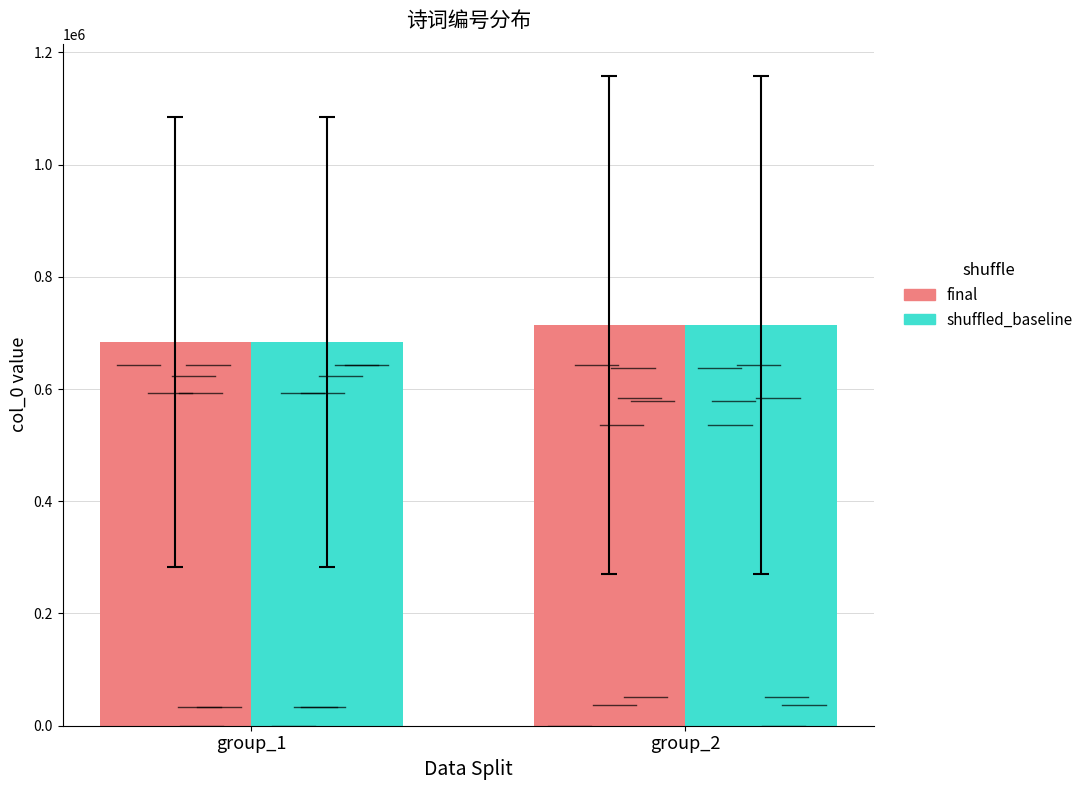

What are all the series names shown in the legend?

final, shuffled_baseline